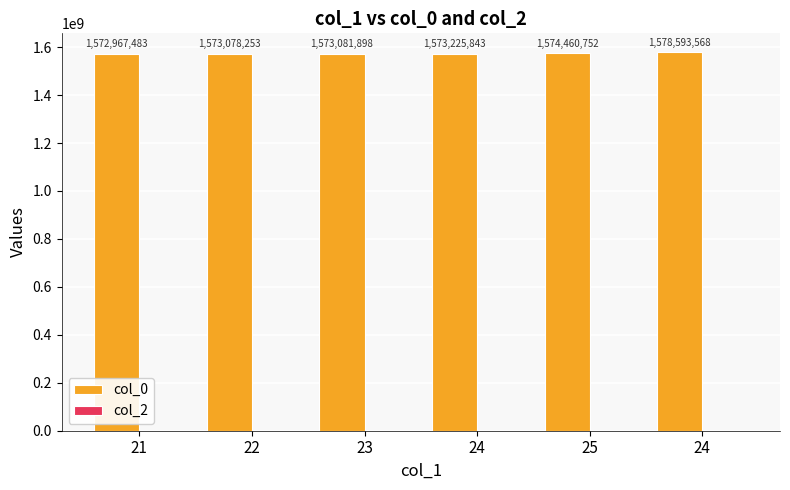

How many series are shown in this chart?

1